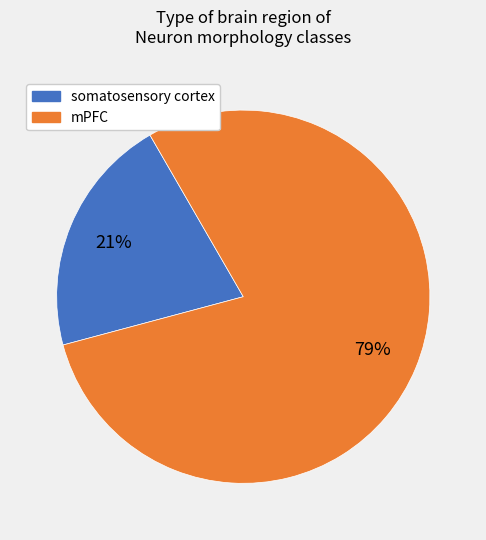

Count the number of slices in the pie.

2